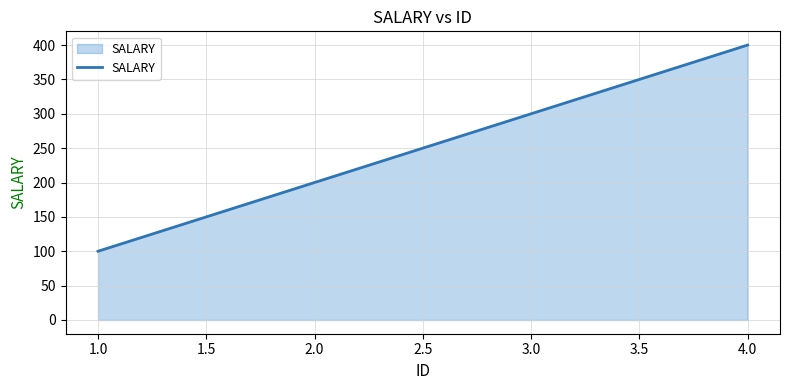

What is the change in value from 1.0 to 2.0?

+100